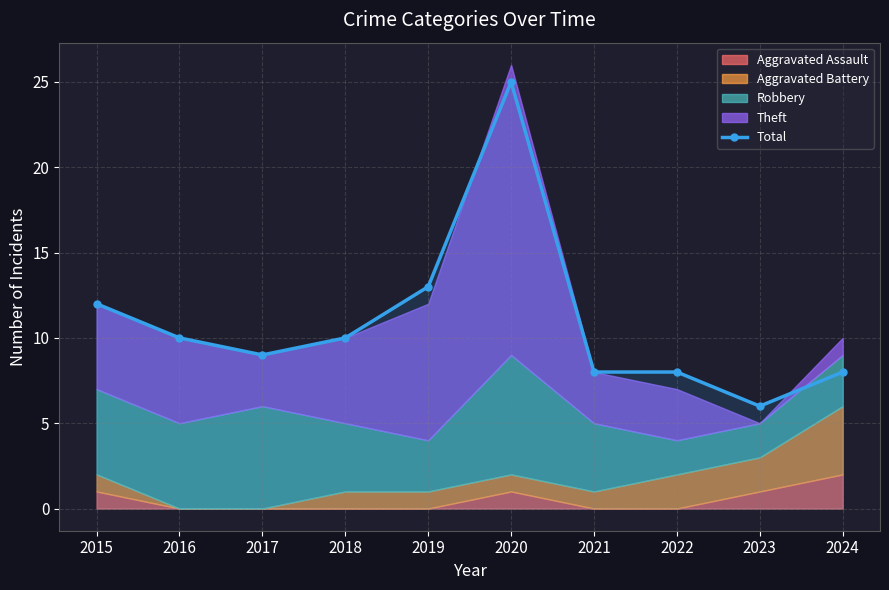

The chart shows a value of 25 at 2020. True or false?

True